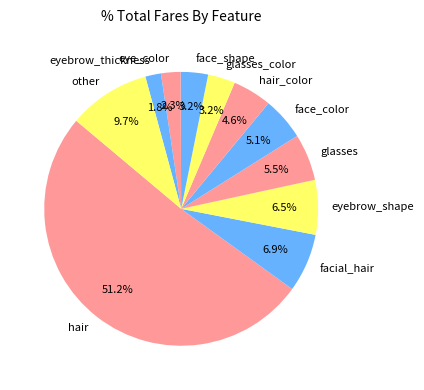

To the nearest percent, what is the average slice percentage?

9%